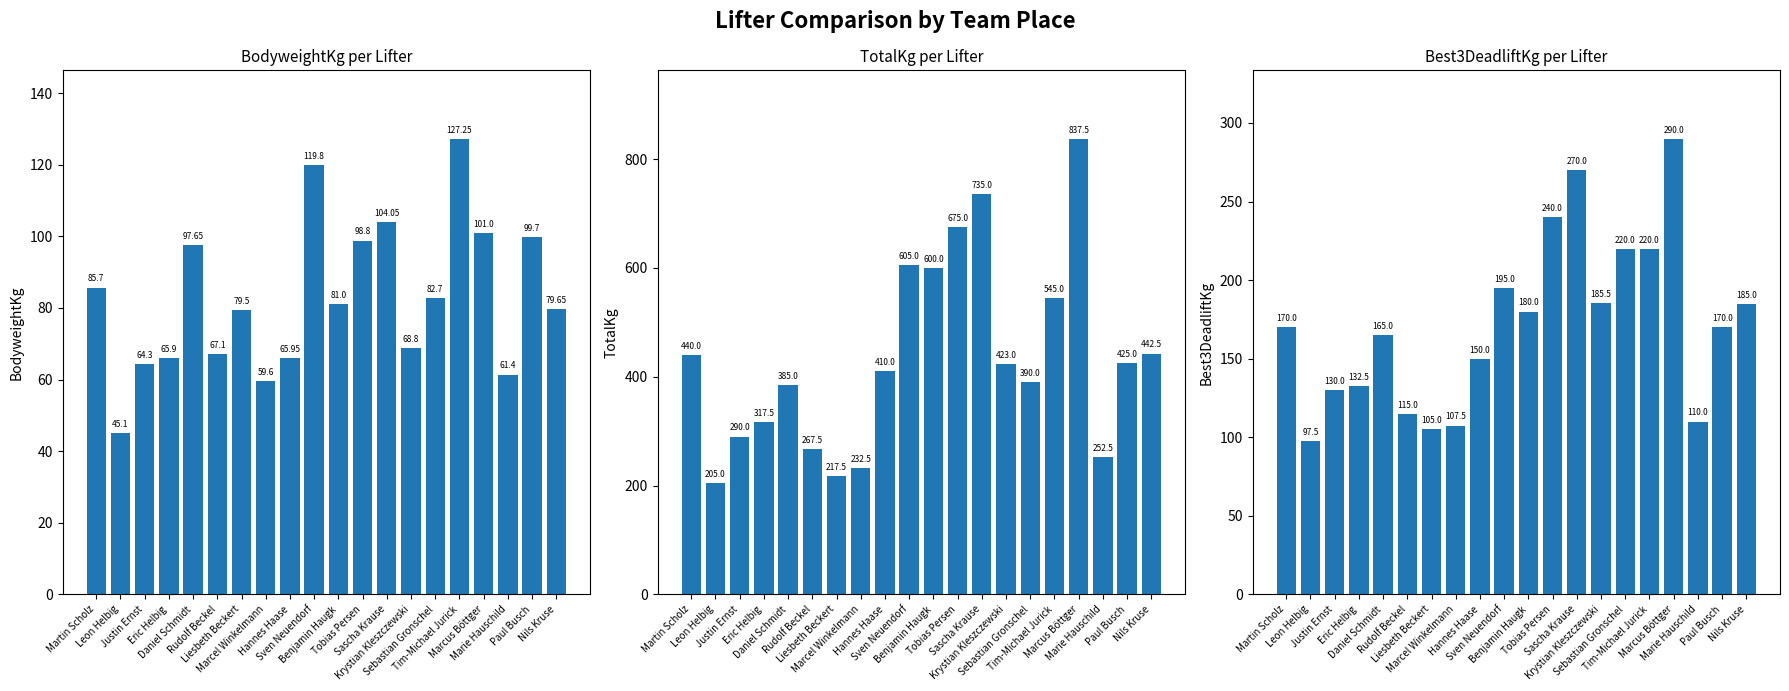

Which label corresponds to the largest value in the chart?

Marcus Böttger